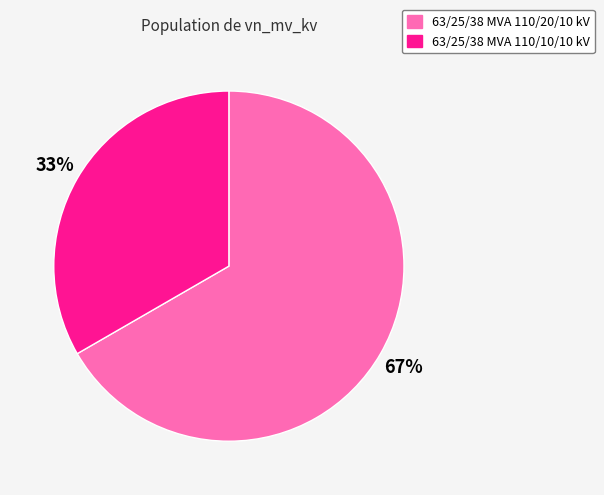

How many segments does this pie chart have?

2